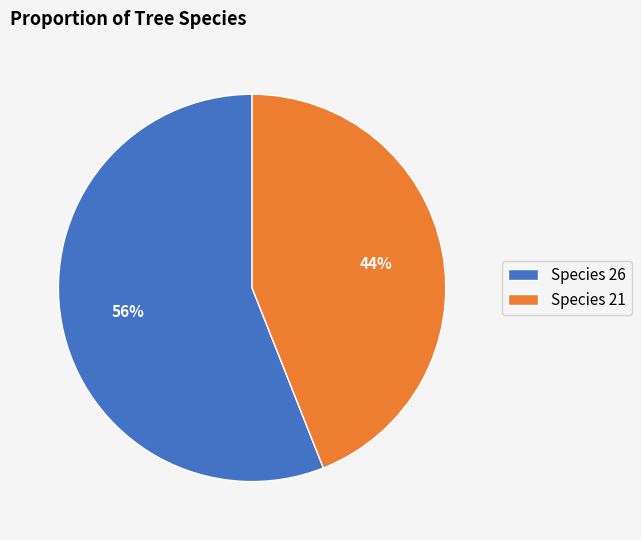

What is the smallest slice in the pie chart?

Species 21